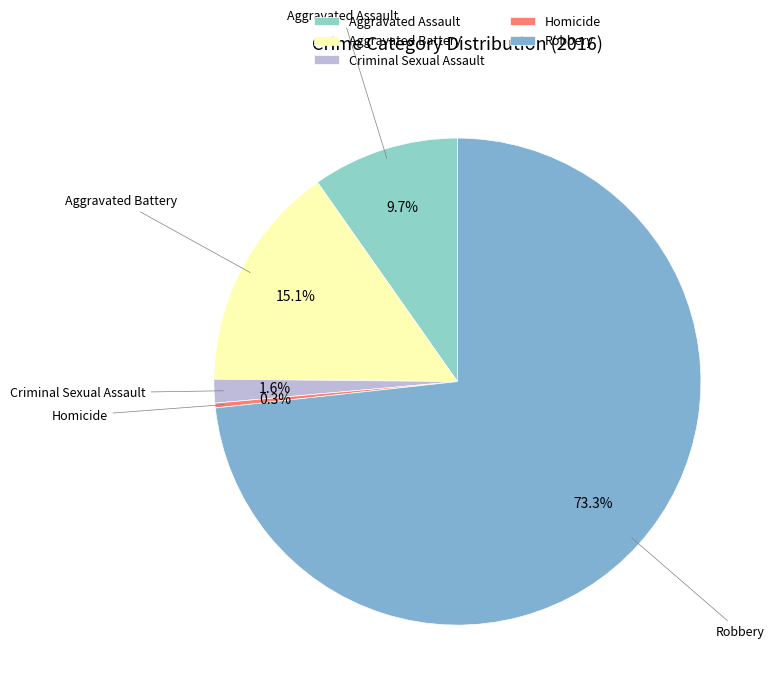

True or false: Aggravated Assault accounts for 10% of the total.

True